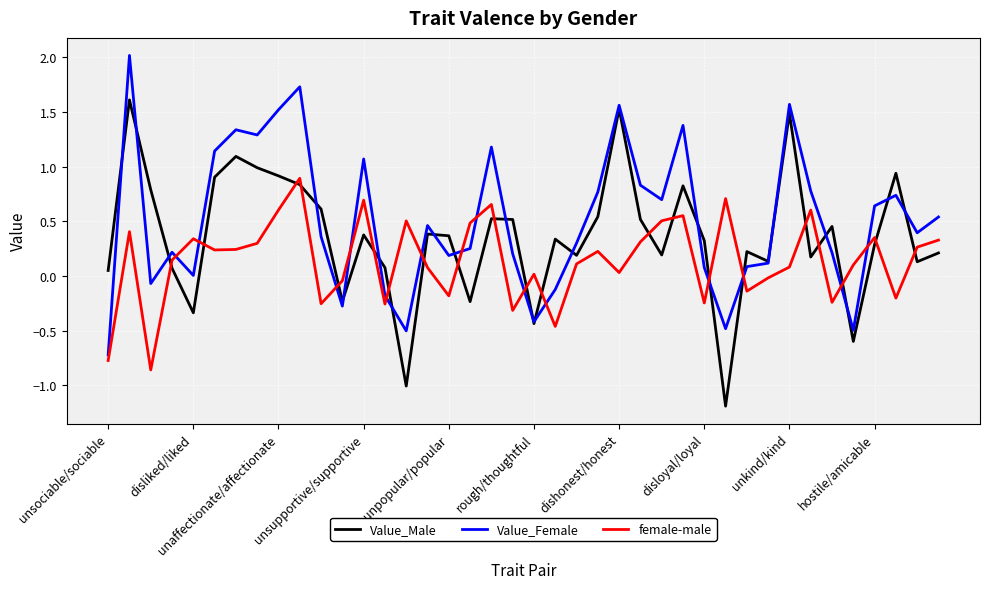

Rank the series by their average value, from lowest to highest.

female-male, Value_Male, Value_Female